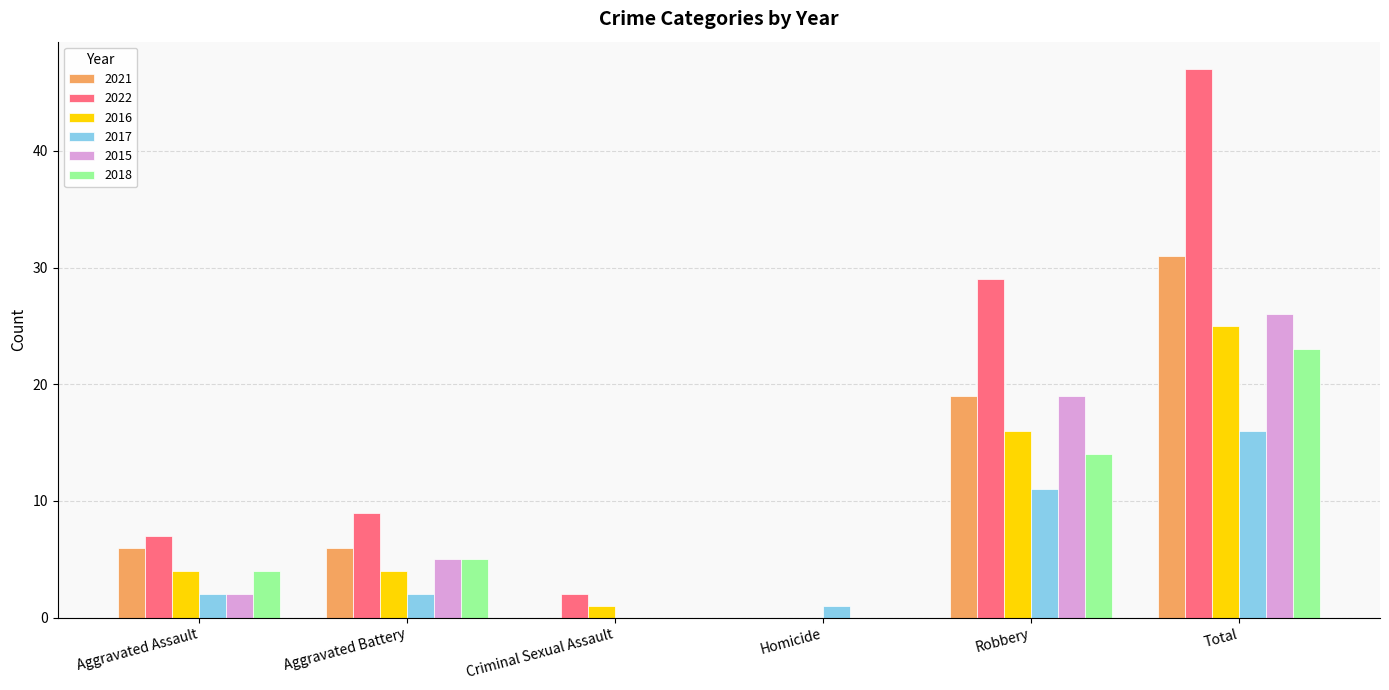

What is the sum of the 2021 values at Aggravated Battery and Aggravated Assault?

12